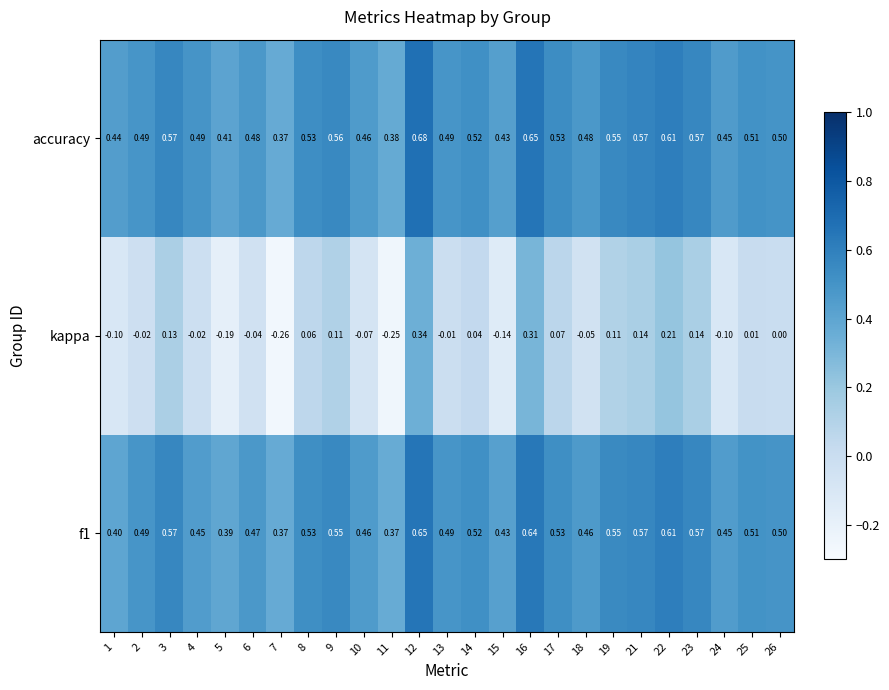

Between 11 and 24, which series saw the biggest shift?

kappa